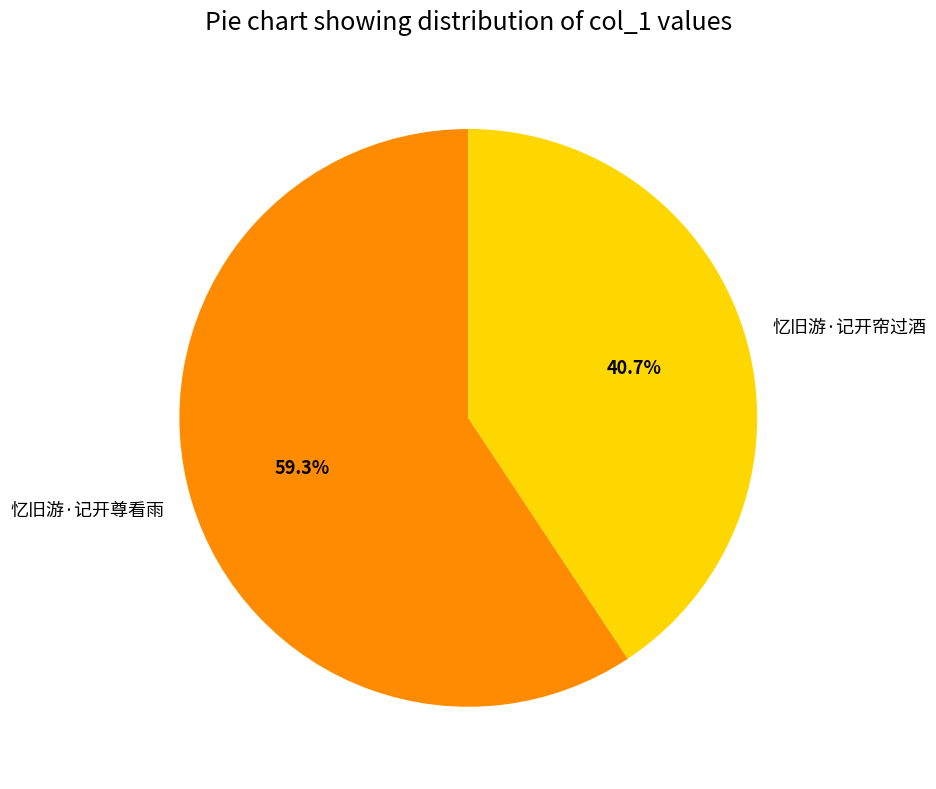

Rank the categories by value from highest to lowest.

忆旧游·记开尊看雨, 忆旧游·记开帘过酒